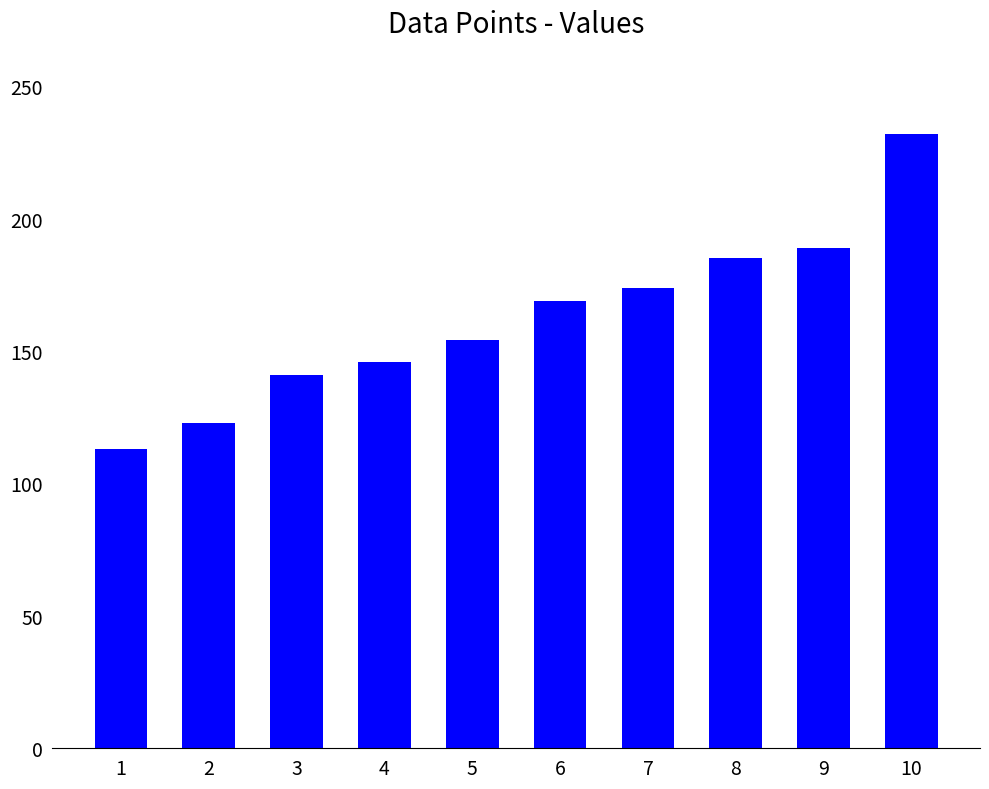

List the labels in order of value, largest first.

10, 9, 8, 7, 6, 5, 4, 3, 2, 1